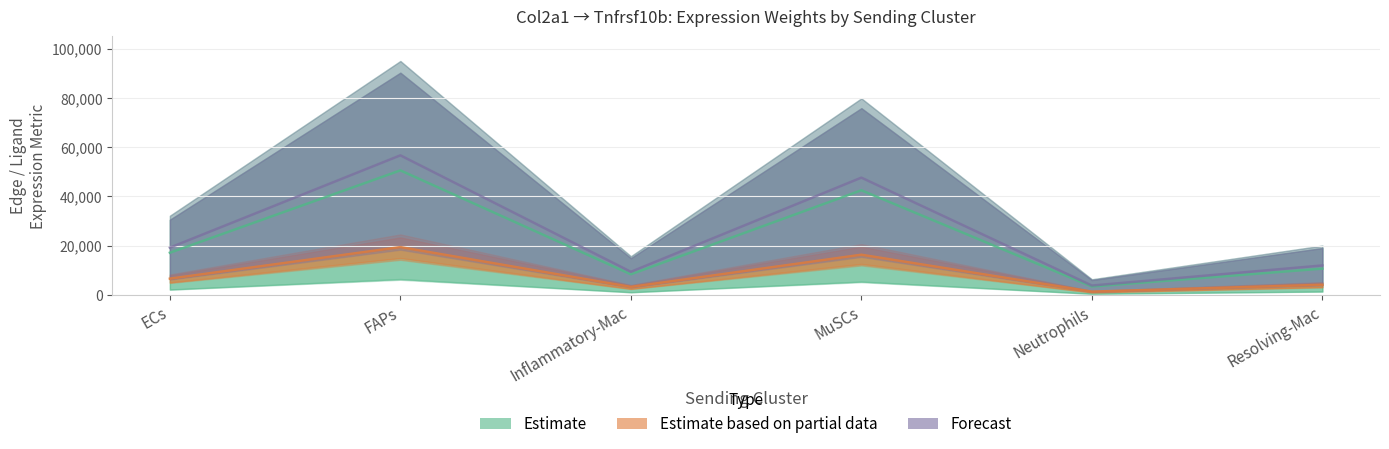

Rank the categories by Estimate based on partial data value from lowest to highest.

Neutrophils, Inflammatory-Mac, Resolving-Mac, ECs, MuSCs, FAPs